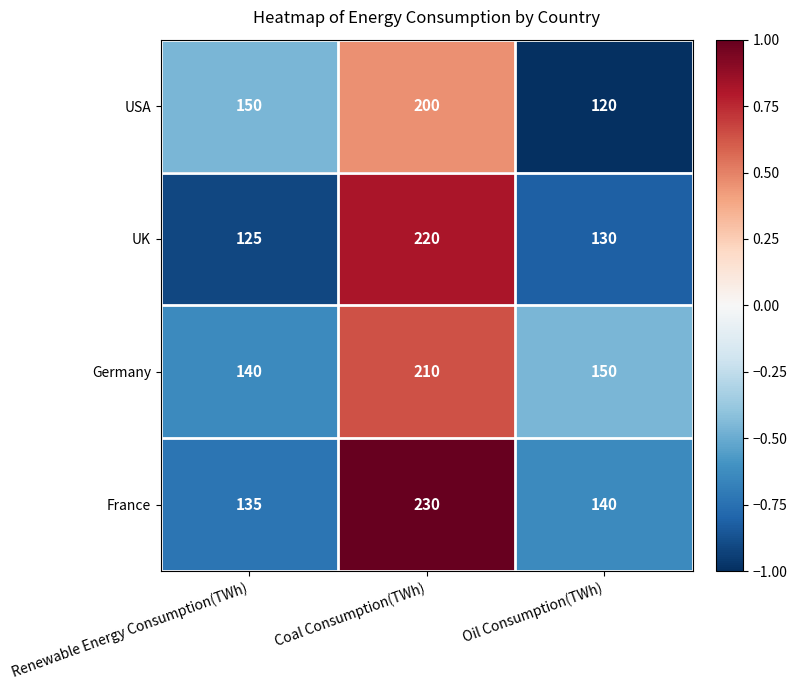

At which category is the sum across all series the highest?

Coal Consumption(TWh)